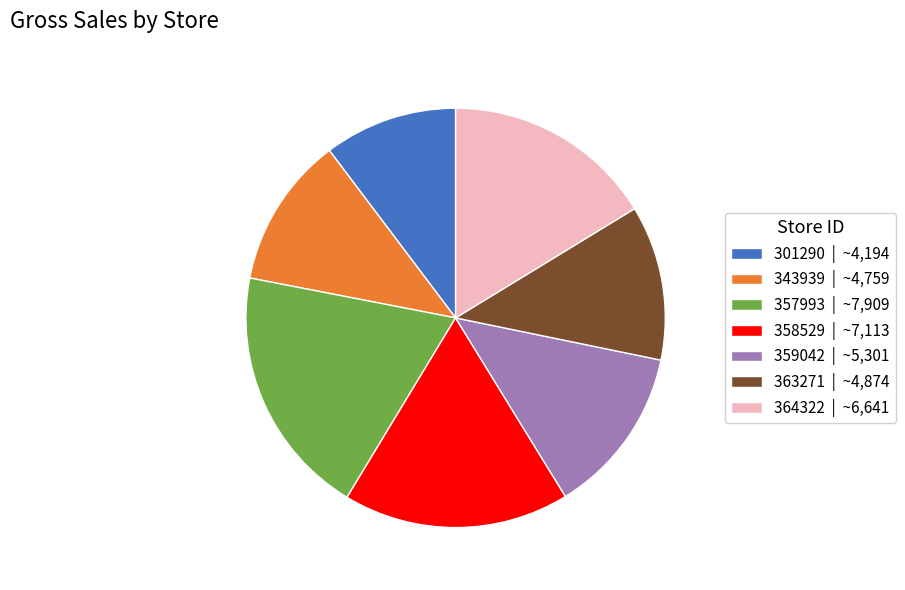

Do 301290 | ~4,194 and 364322 | ~6,641 together represent more than half of the pie?

No